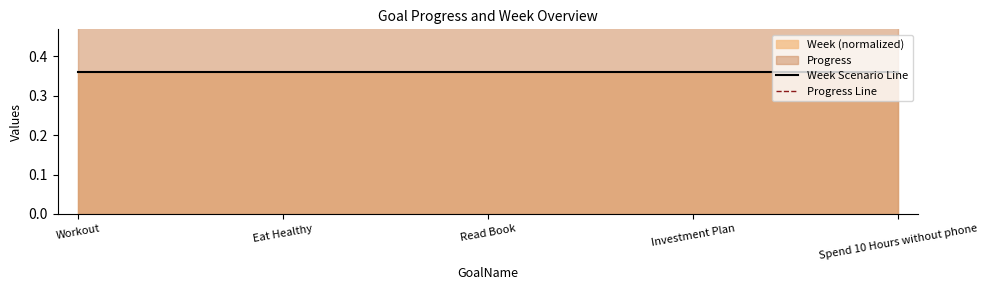

At which category is the sum across all series the highest?

Workout